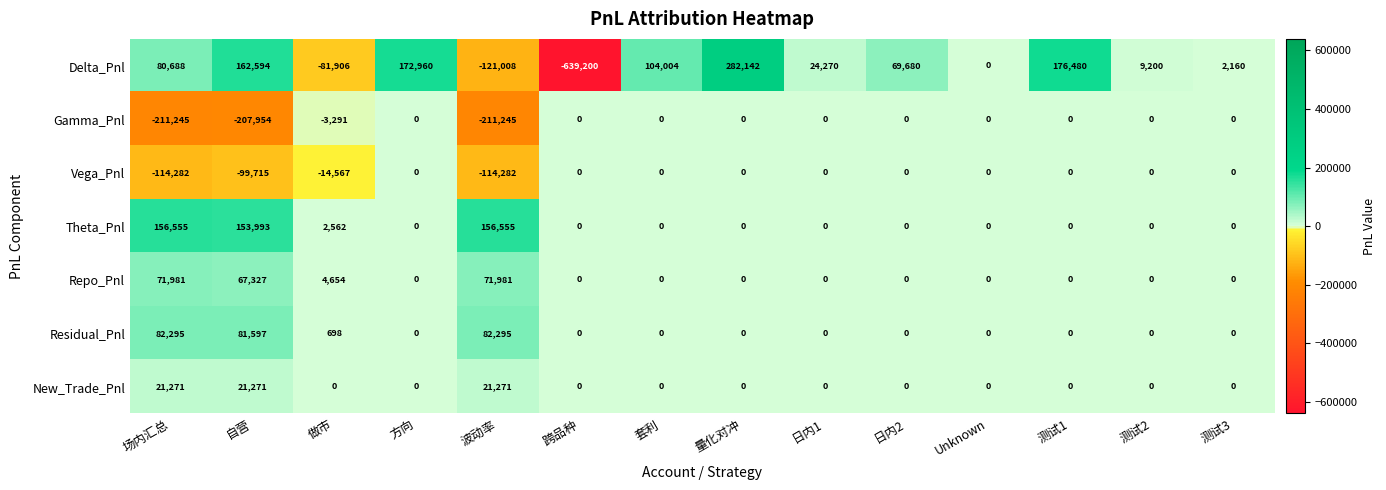

Where is Delta_Pnl nearest to the value -178529?

波动率